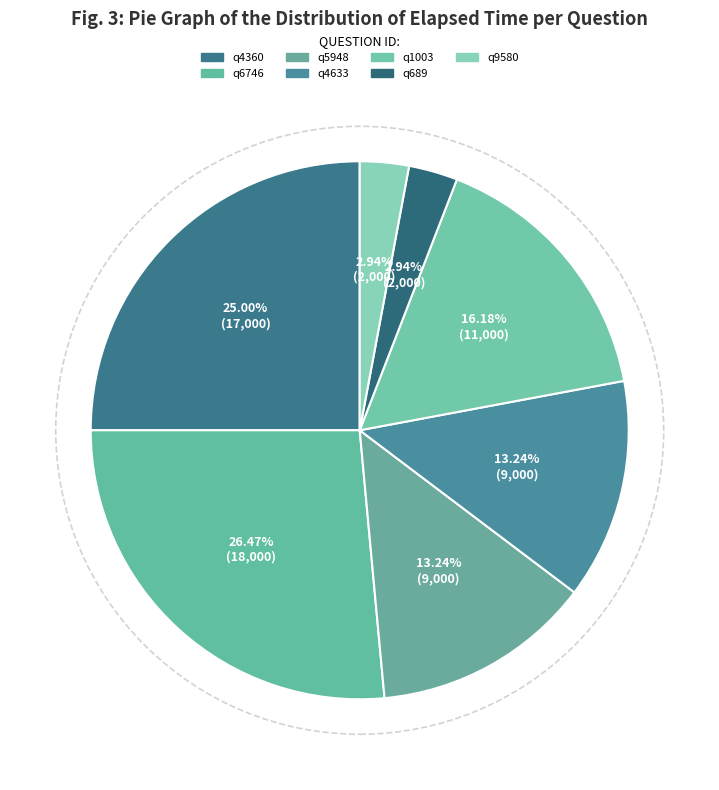

True or false: q9580 accounts for 12% of the total.

False